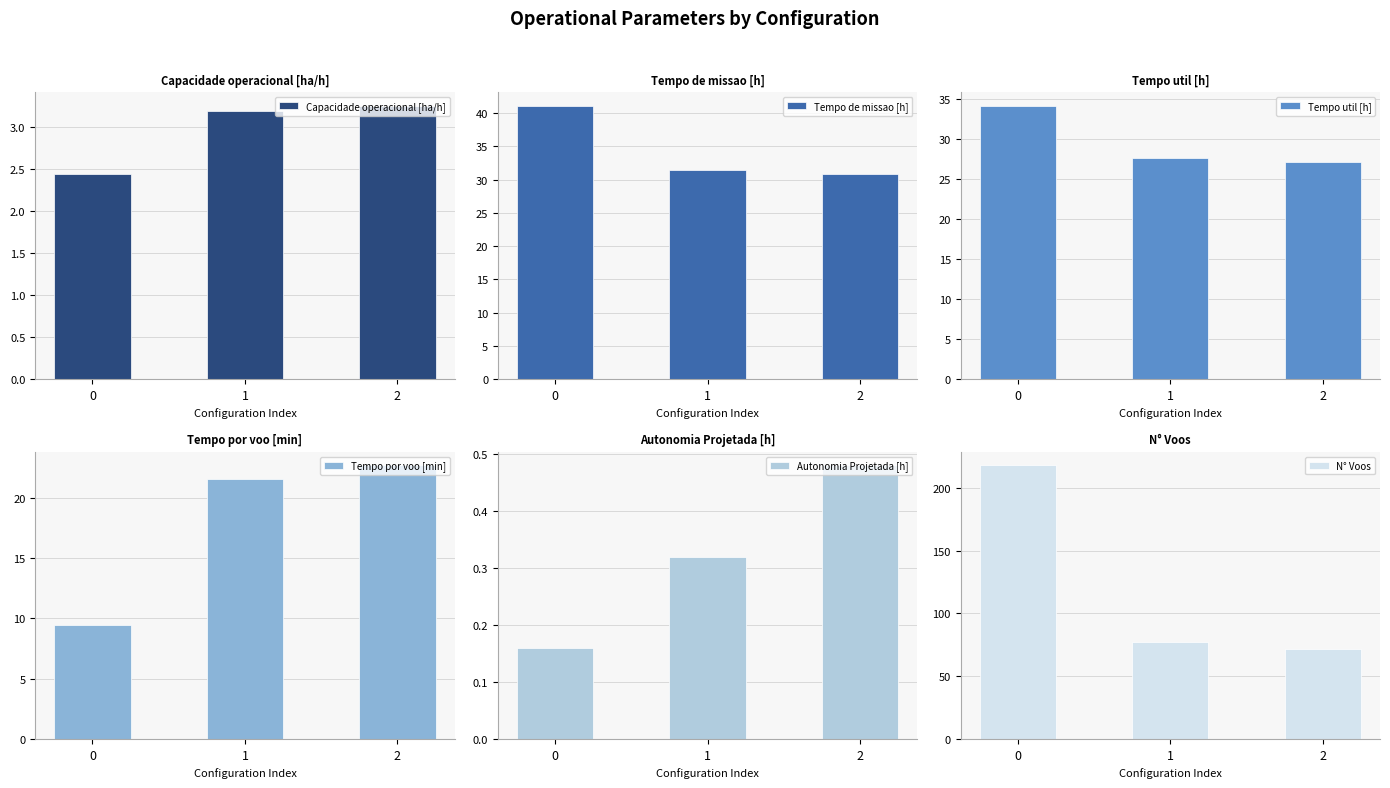

Which series has the widest spread of values?

N° Voos